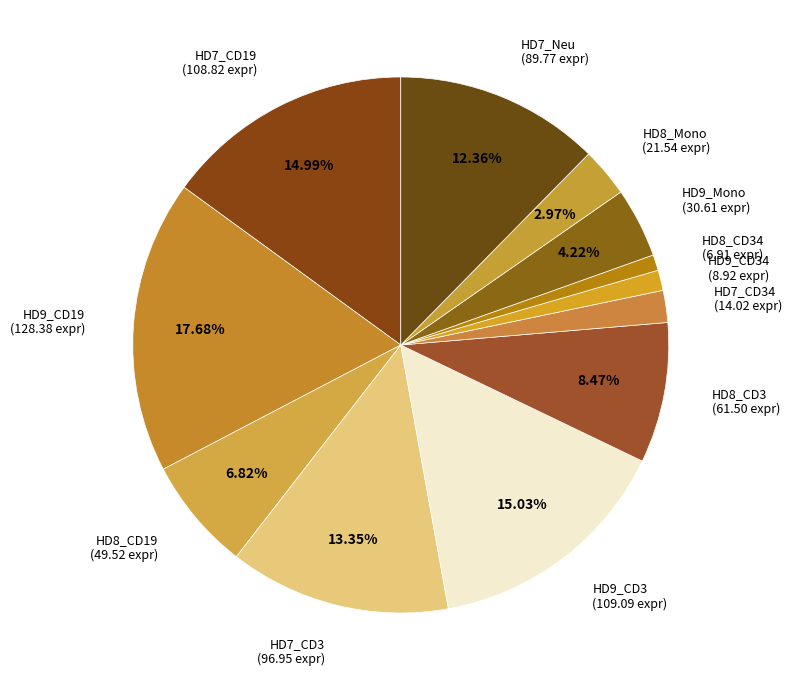

Which has a higher value, HD9_Mono (30.61 expr) or HD7_CD34 (14.02 expr)?

HD9_Mono (30.61 expr)